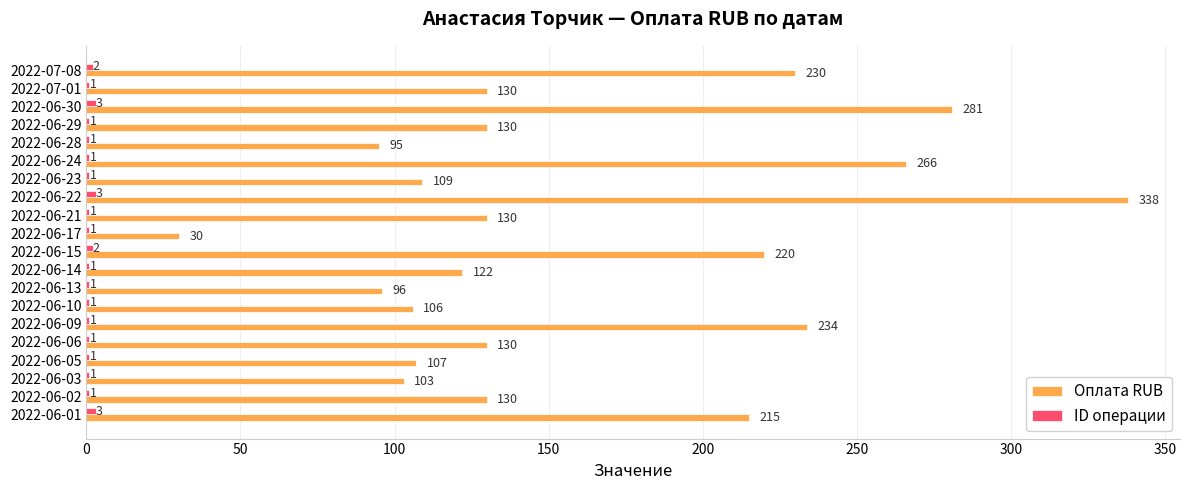

What is the sum of the Оплата RUB values at 2022-06-28 and 2022-06-09?

329